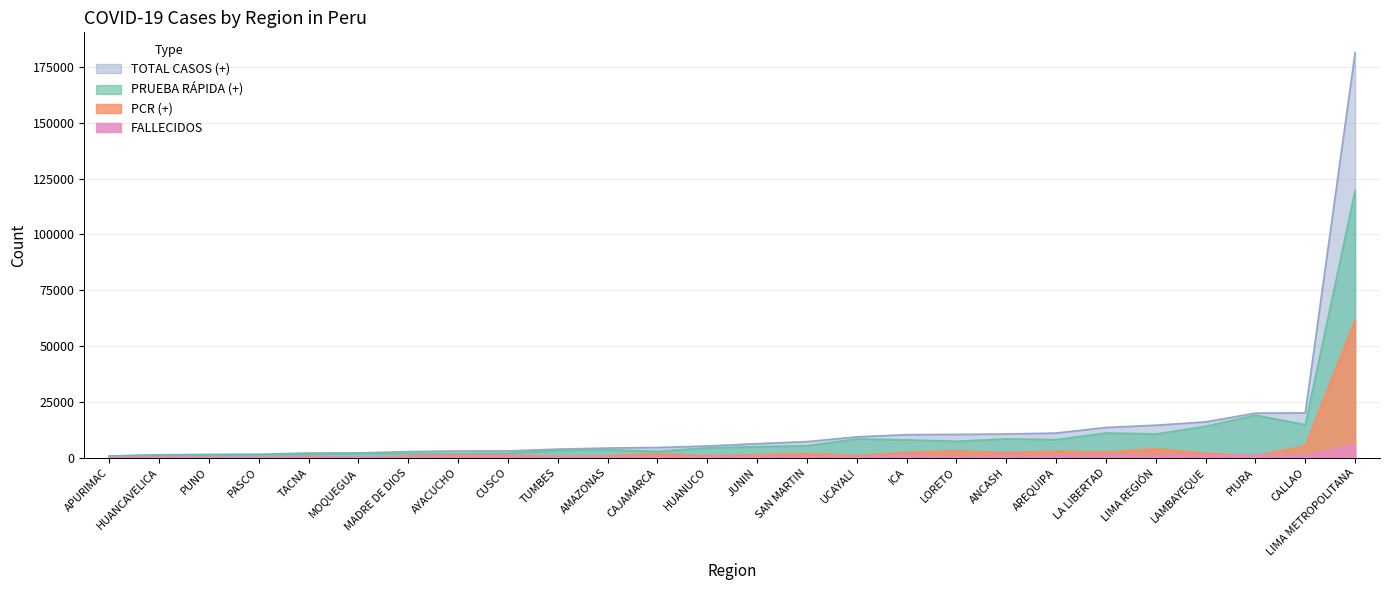

The value of TOTAL CASOS (+) at UCAYALI is 9308. True or false?

True